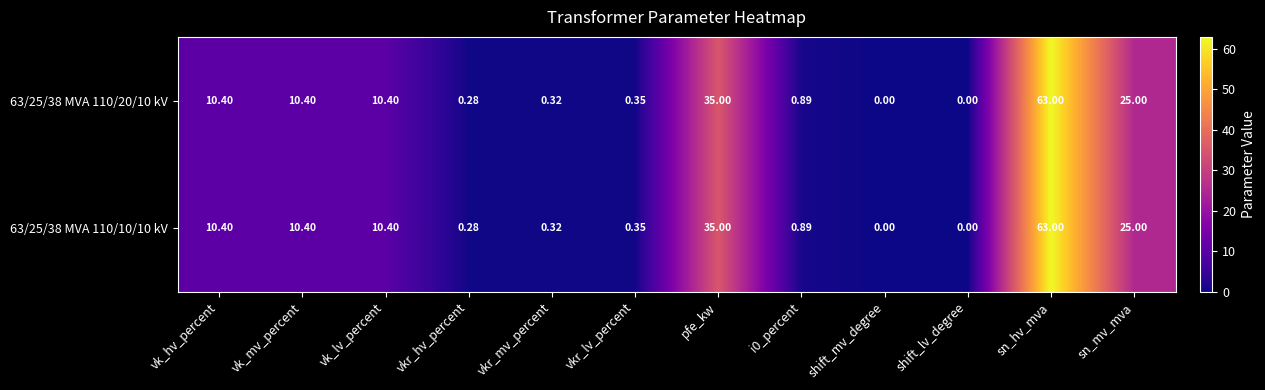

At which category is the sum across all series the highest?

sn_hv_mva